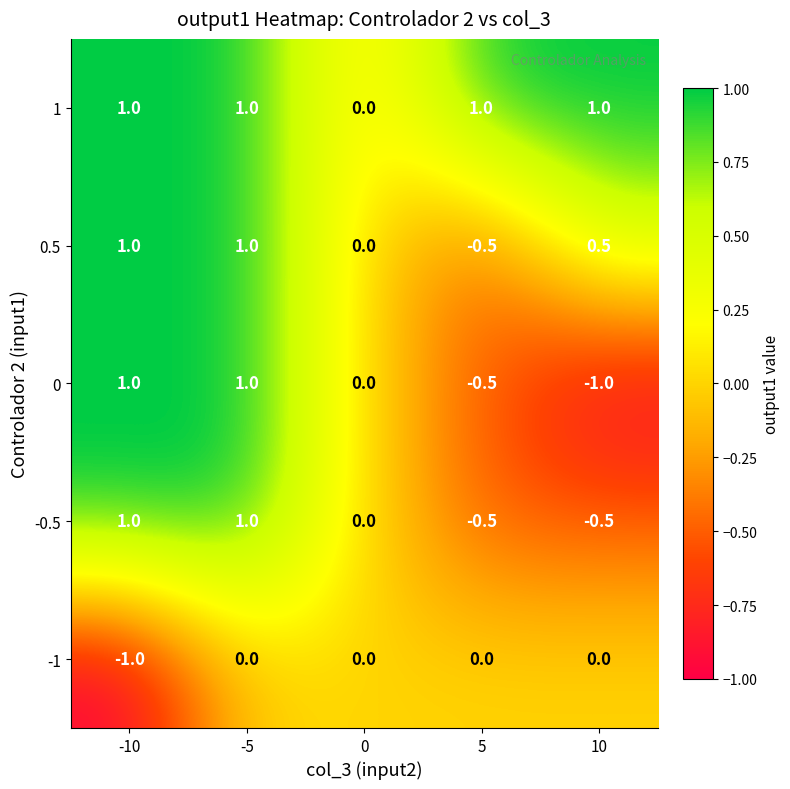

How many positive values does the 1 series have?

4